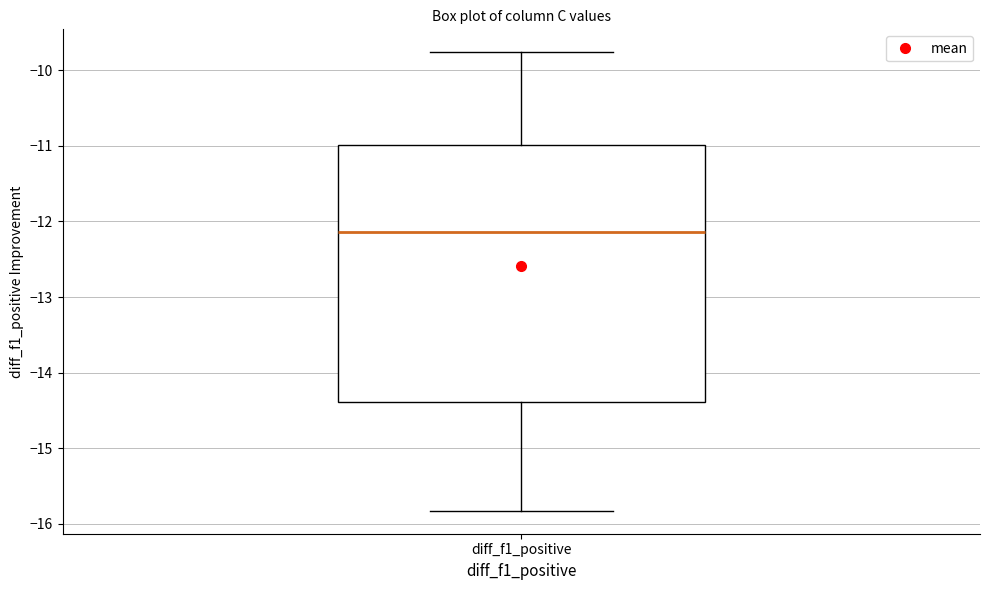

Transcribe this box plot: give where the median line is, the range the box spans, and where the two whiskers end, as read against the y-axis. The values are not printed on the chart, so give them approximately, as read against the axis.

median -12.1, box -14.4 to -11.0, whiskers -15.8 to -9.8